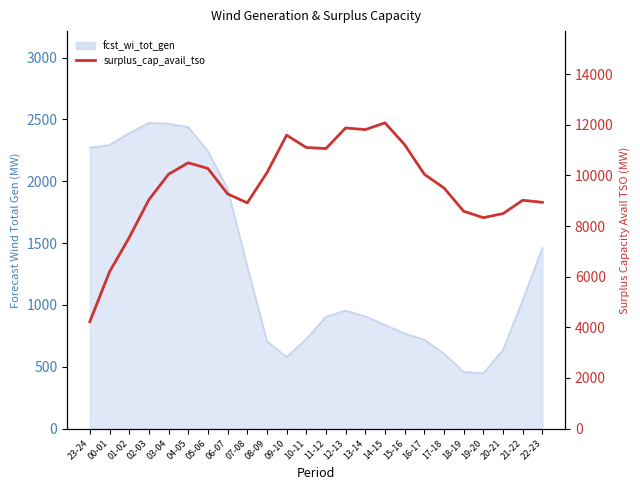

True or false: the data has more than 2 interior local peaks.

True